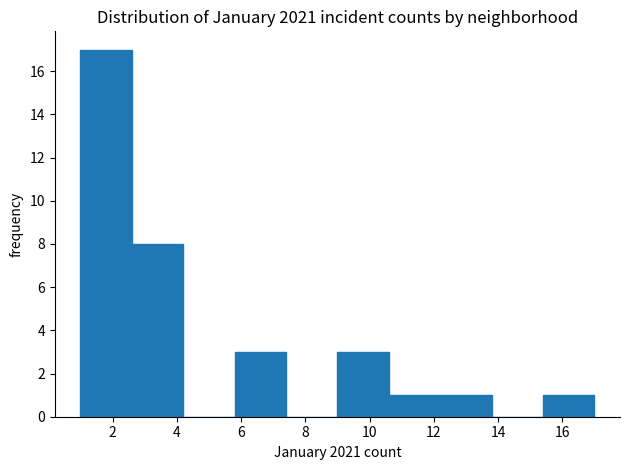

Reading left to right, list every bar in this chart as the range it spans on the x-axis followed by its height. The values are not printed on the chart, so give them approximately, as read against the axis.

1.0 to 2.6: 17
2.6 to 4.2: 8
4.2 to 5.8: 0
5.8 to 7.4: 3
7.4 to 9.0: 0
9.0 to 10.6: 3
10.6 to 12.2: 1
12.2 to 13.8: 1
13.8 to 15.4: 0
15.4 to 17.0: 1